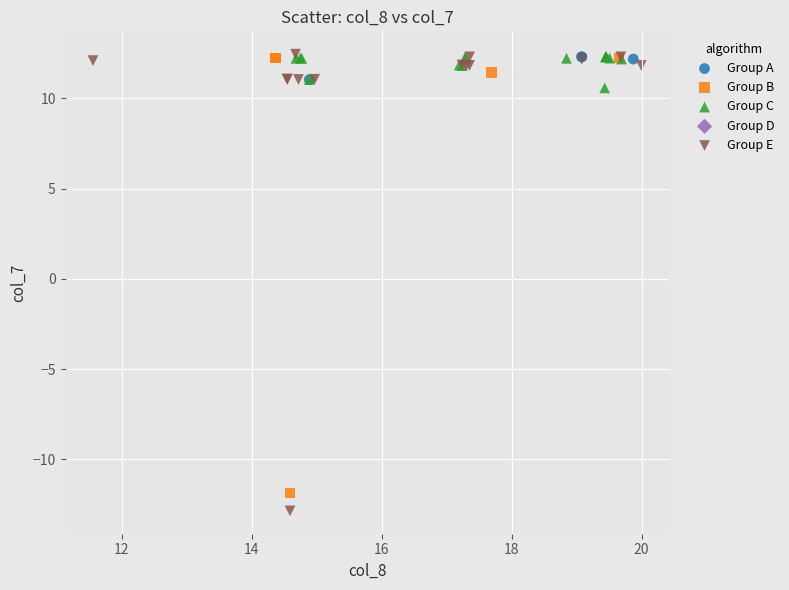

Which series has the largest Y range (max minus min)?

Group E